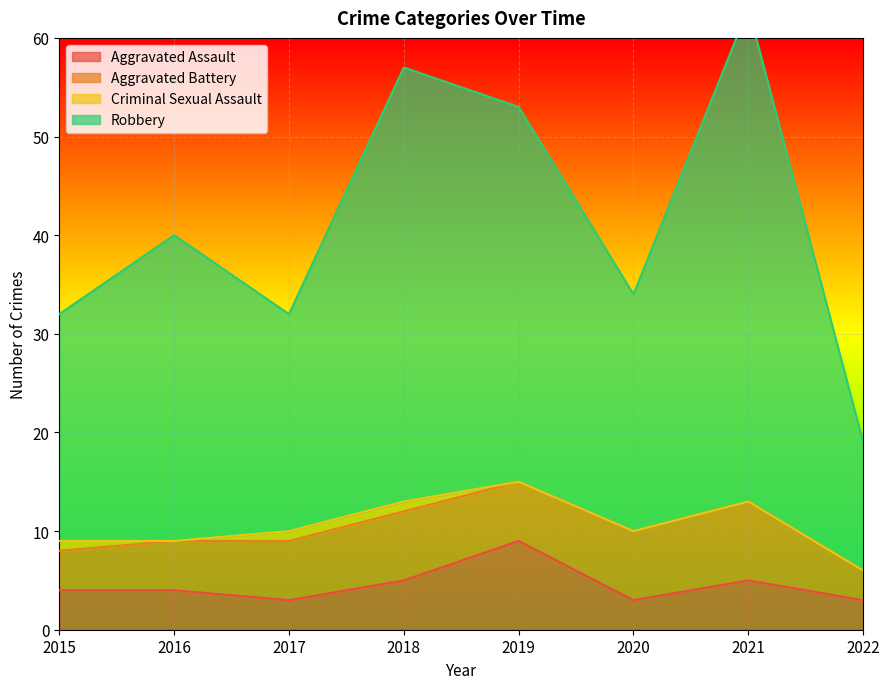

At how many categories does at least one series exceed 42?

3